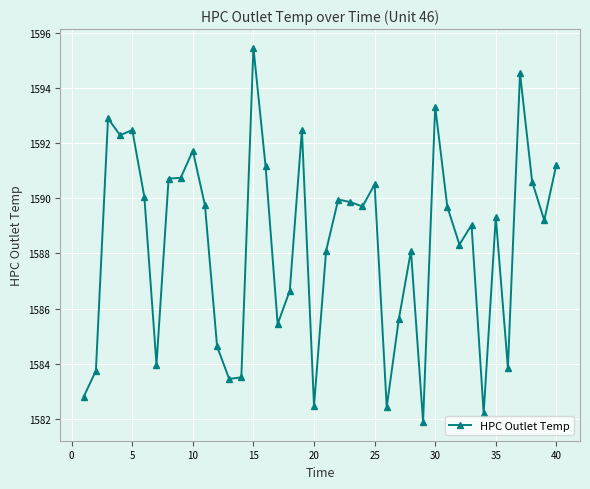

What is the greatest value displayed?

1595.5